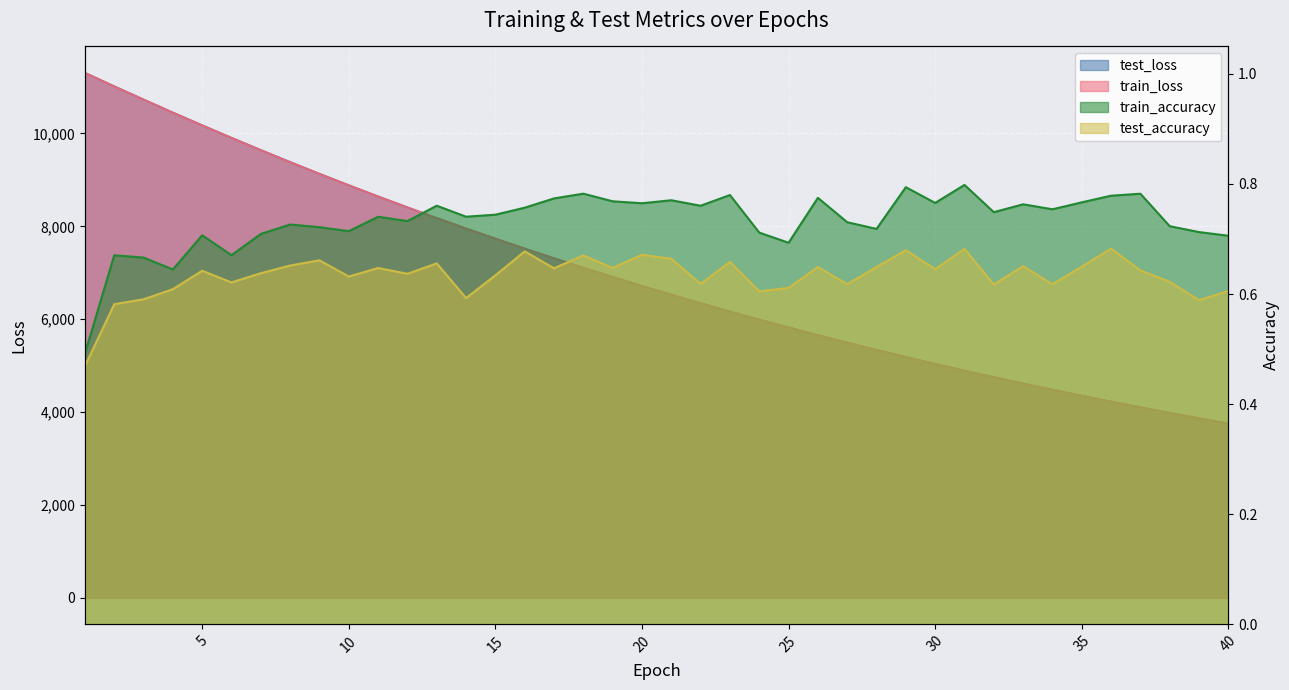

At how many categories does at least one series exceed 9450?

7